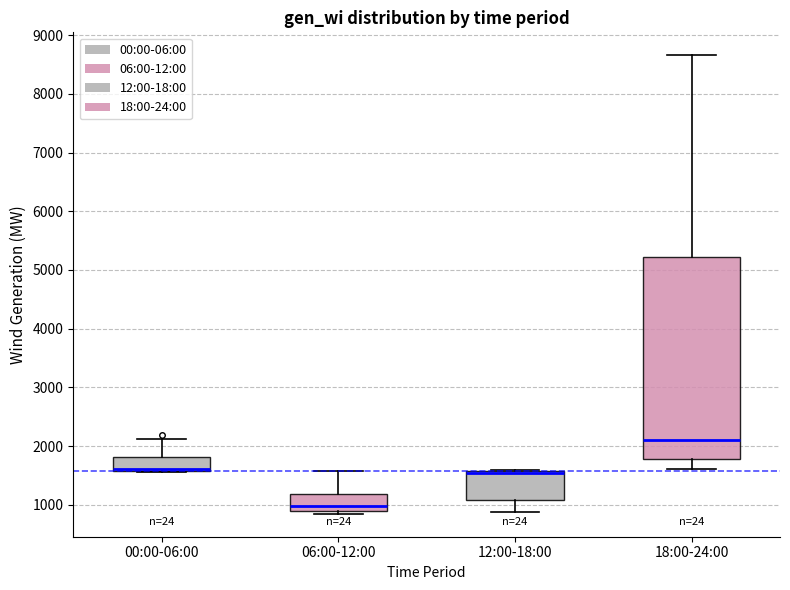

Reading left to right, transcribe this box plot: for each box, give where its median line is, the range the box spans, and where its two whiskers end, as read against the y-axis. The values are not printed on the chart, so give them approximately, as read against the axis.

00:00-06:00: median 1600 (just above the box's lower edge), box 1600 to 1800, whiskers 1600 to 2100
06:00-12:00: median 1000, box 900 to 1200, whiskers 800 to 1600
12:00-18:00: median 1500 (drawn on the box's upper edge), box 1100 to 1600, whiskers 900 to 1600
18:00-24:00: median 2100, box 1800 to 5200, whiskers 1600 to 8700